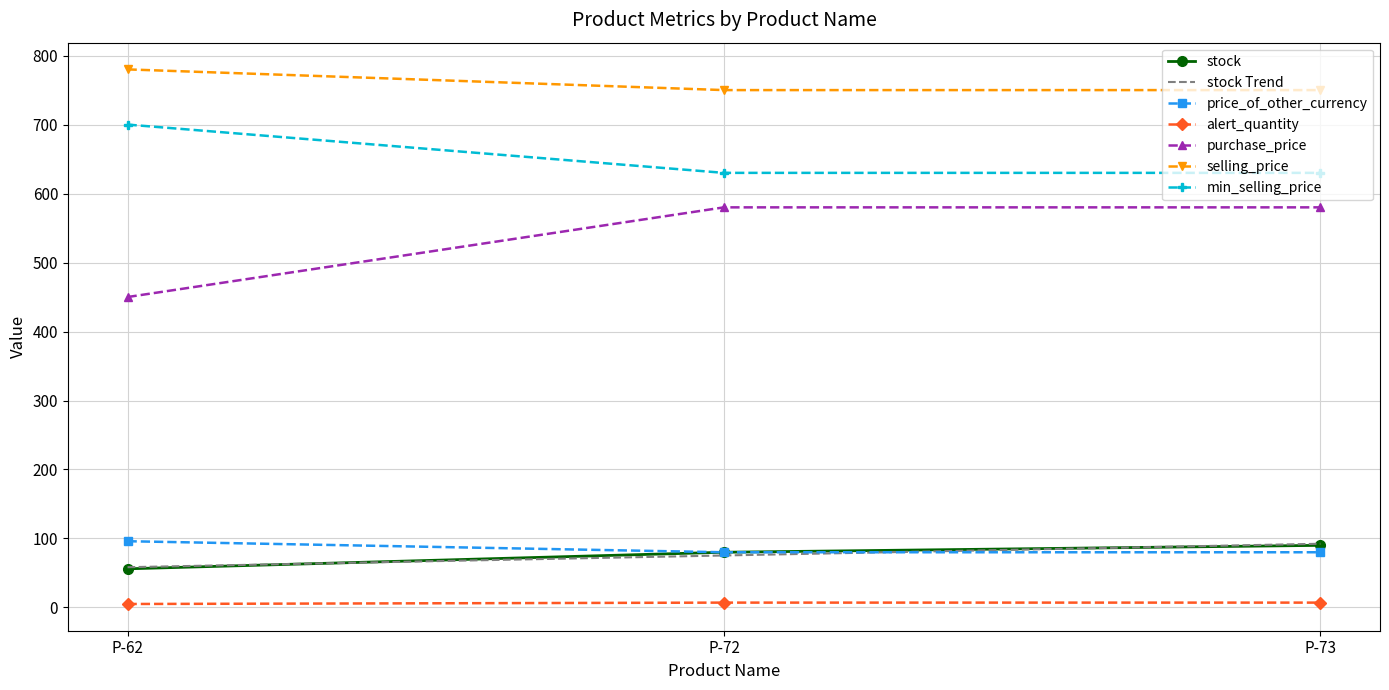

What is the highest value of the price_of_other_currency series?

96.0